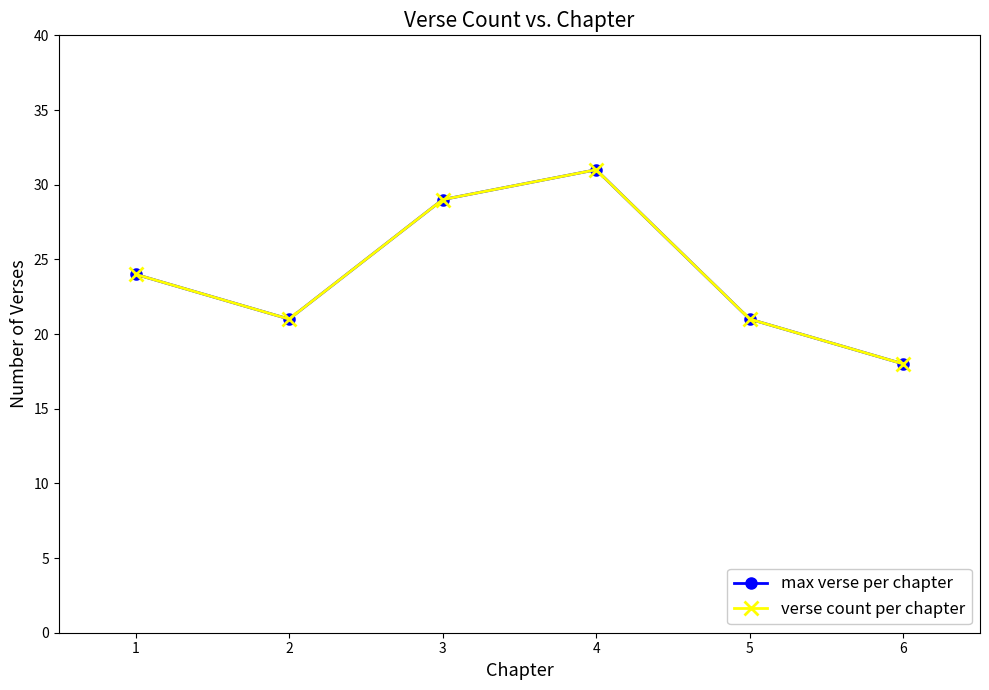

Reading left to right, transcribe all the data shown in this chart.

max verse per chapter: 1=24	2=21	3=29	4=31	5=21	6=18
verse count per chapter: 1=24	2=21	3=29	4=31	5=21	6=18